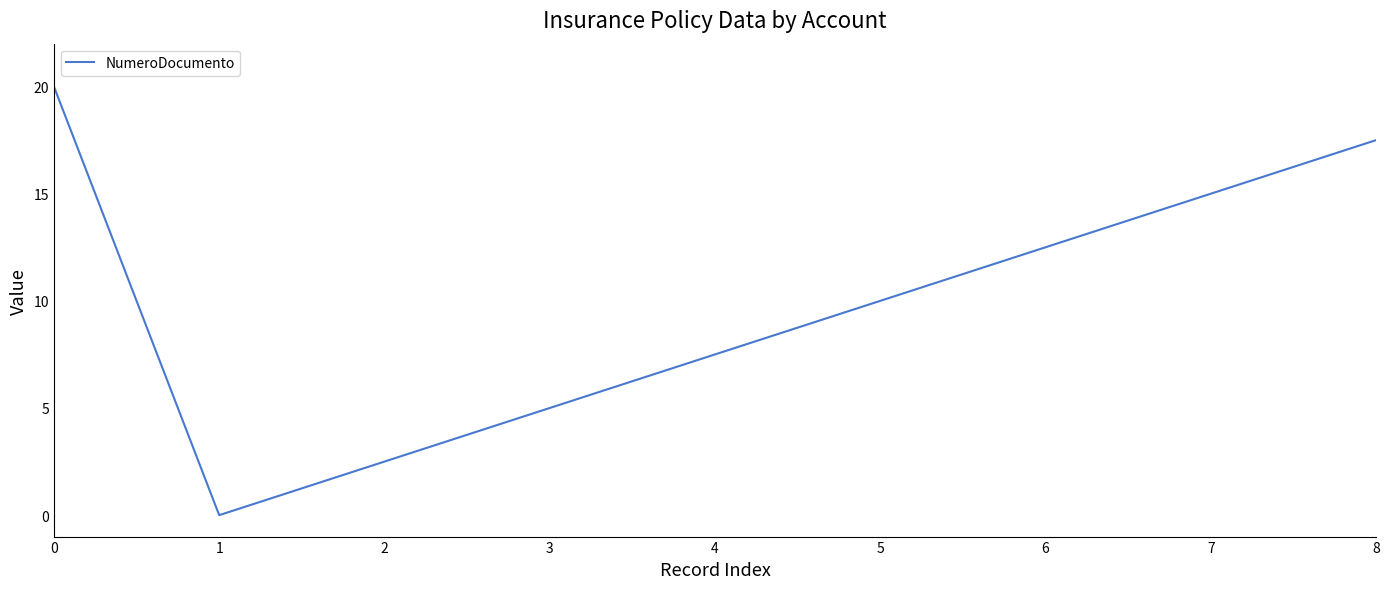

Reading right to left, what are all the values shown in this chart?

17.5	15.0	12.5	10.0	7.5	5.0	2.5	0.0	20.0